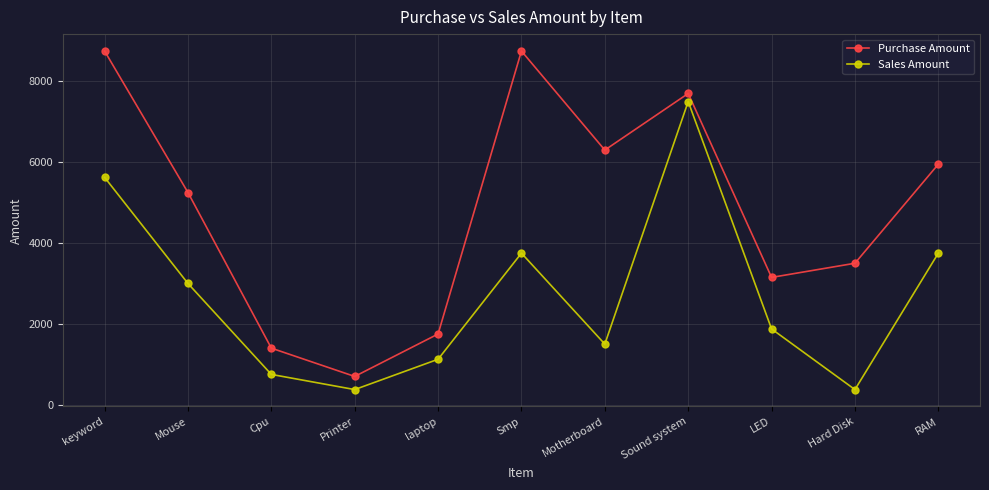

How many data points in Sales Amount are less than 1875?

5